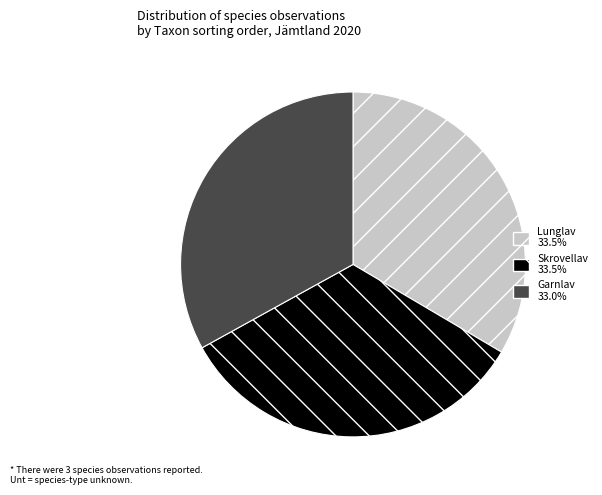

How many segments does this pie chart have?

3